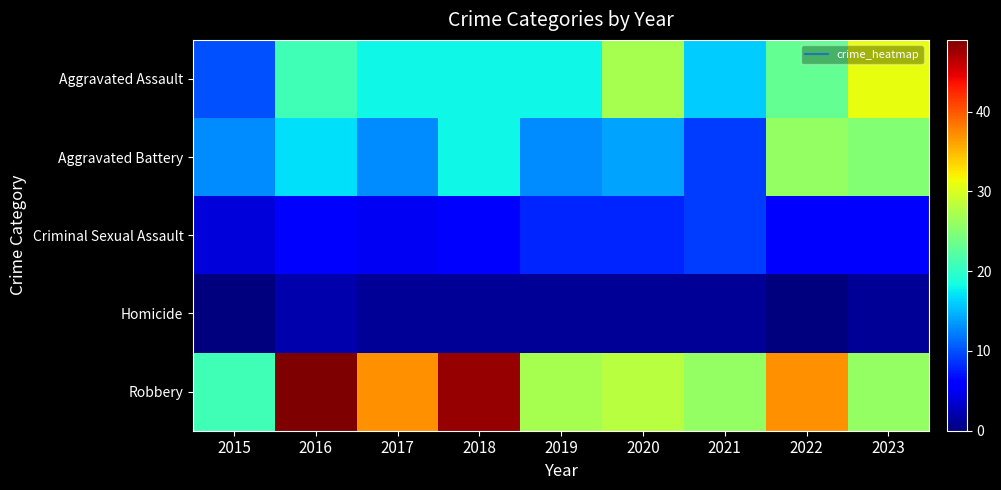

Which category has the highest value across all series?

2016